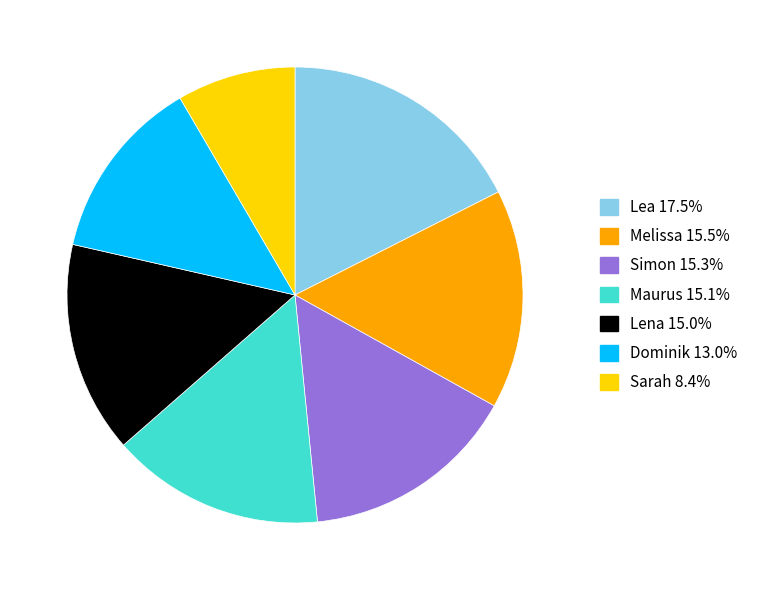

Which slice is the smallest?

Sarah